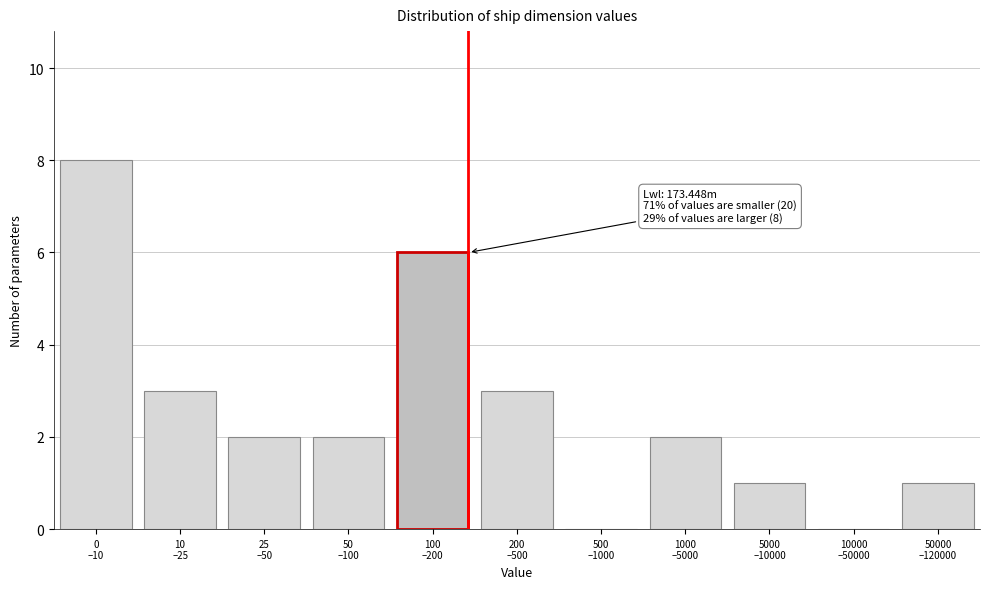

What is the greatest value displayed?

8